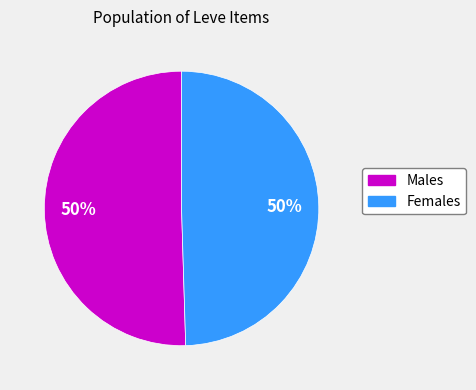

To the nearest percent, what is the average slice percentage?

50%